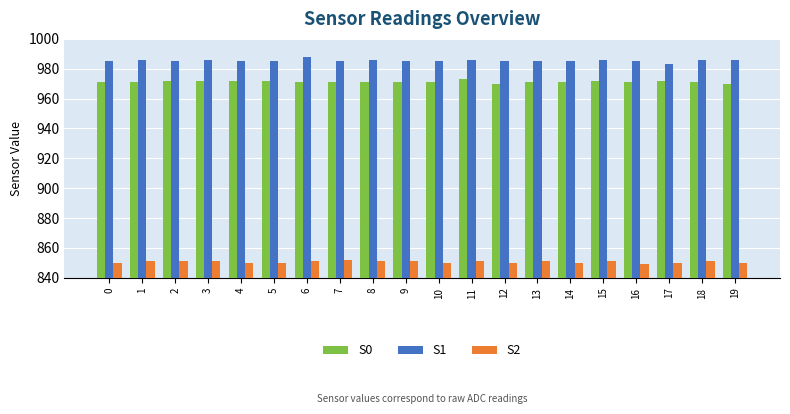

What is the sum of the S2 values at 9 and 4?

1701